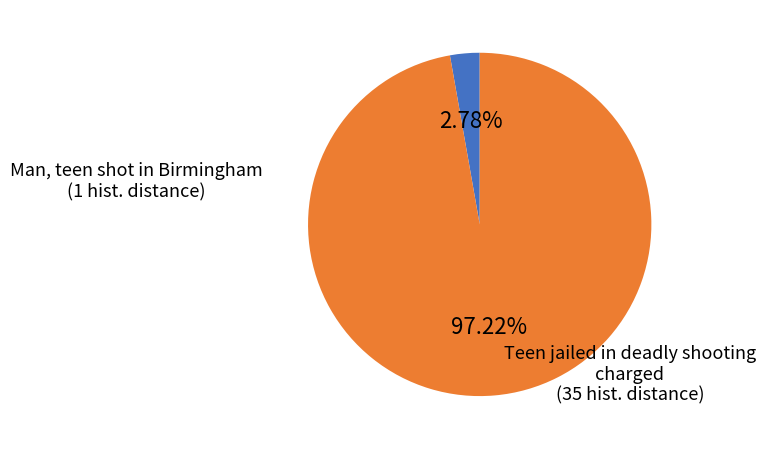

How many segments does this pie chart have?

2